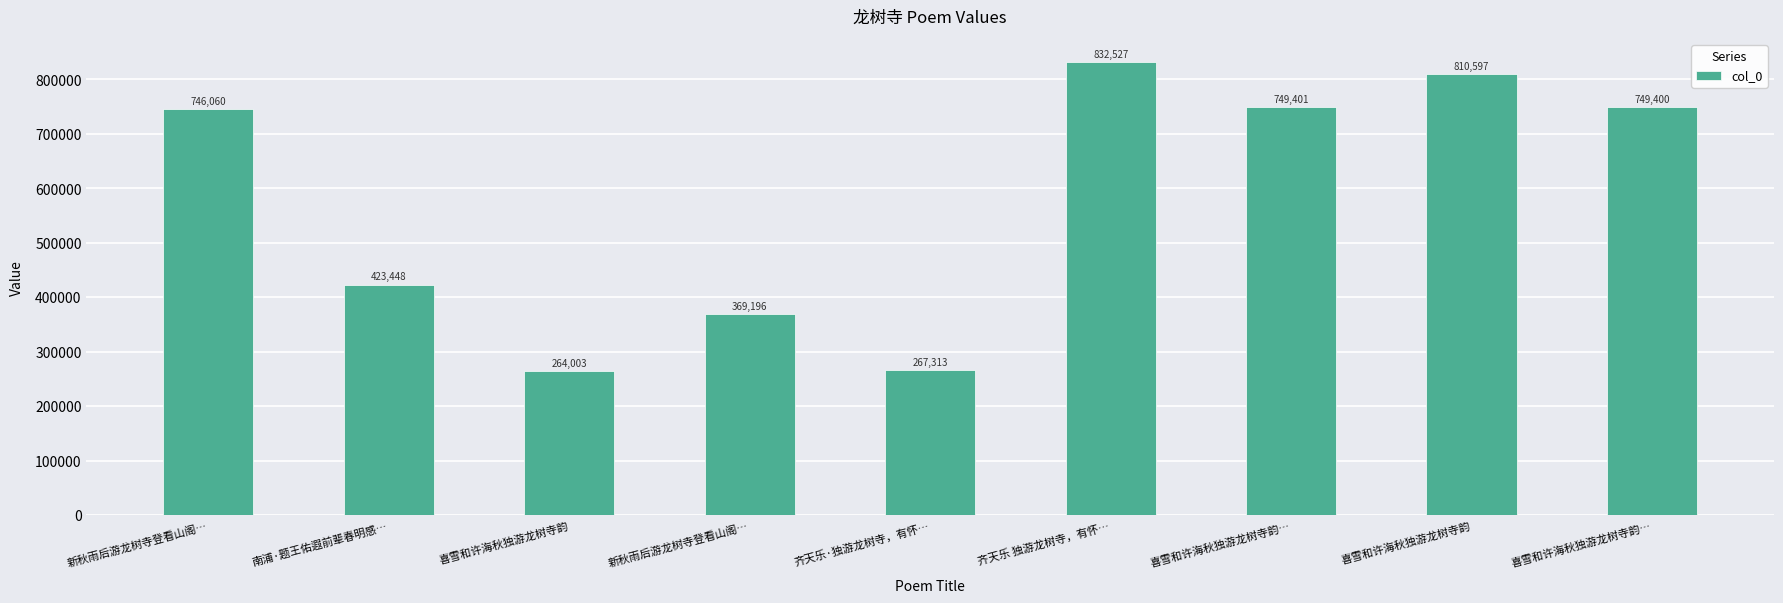

True or false: the data shows 423448 at 南浦·题王佑遐前辈春明感….

True